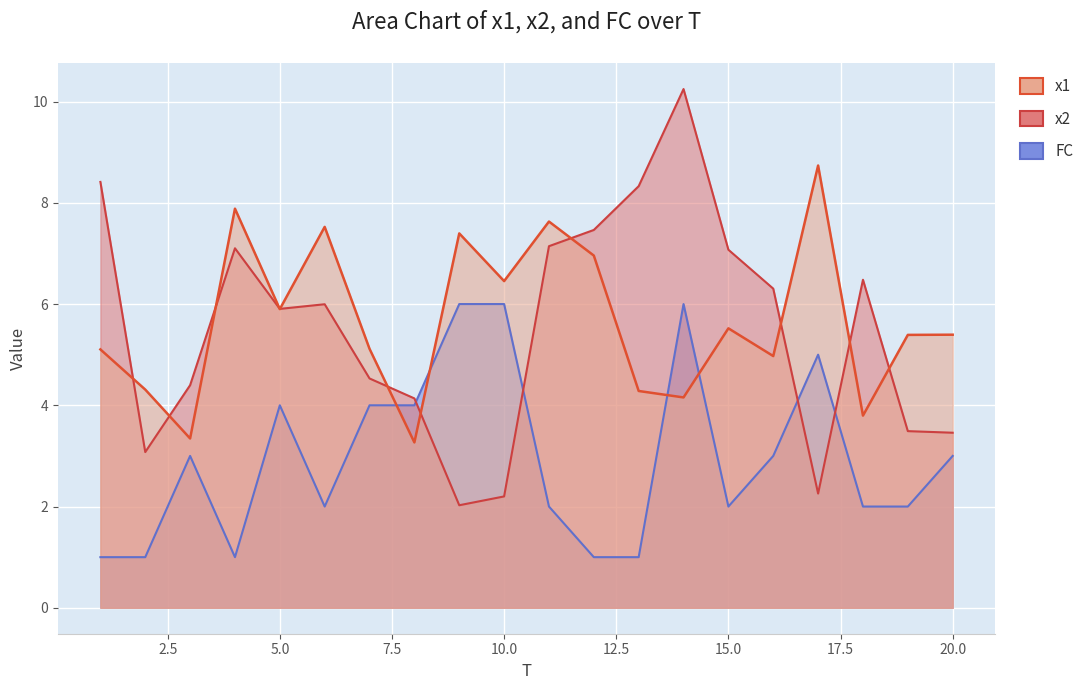

Rank the series by their maximum value, from highest to lowest.

x2, x1, FC